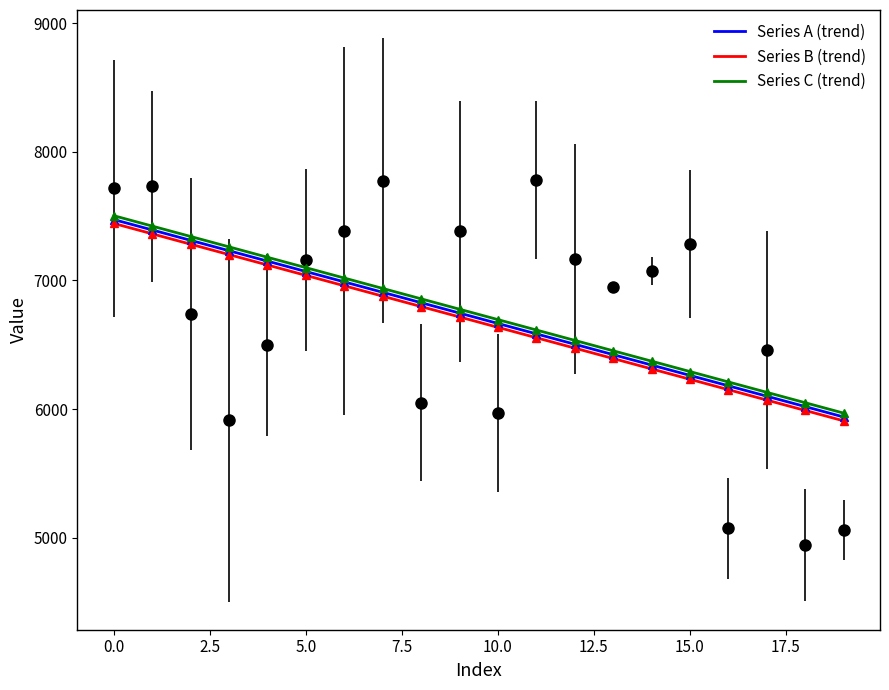

How many lines are shown in the chart?

3